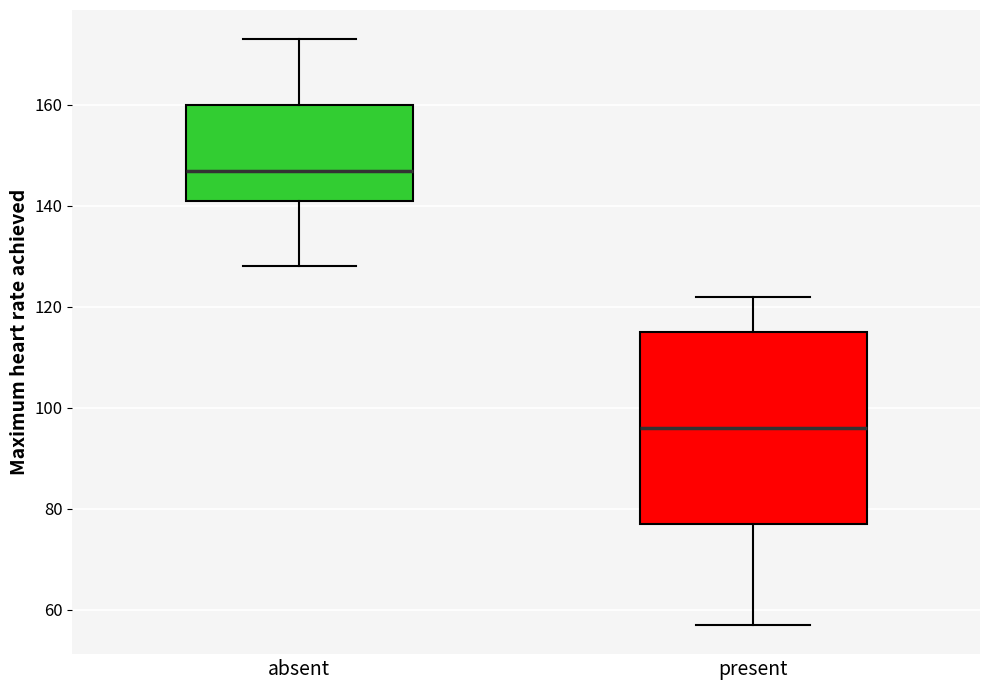

Which box has the highest median line?

absent